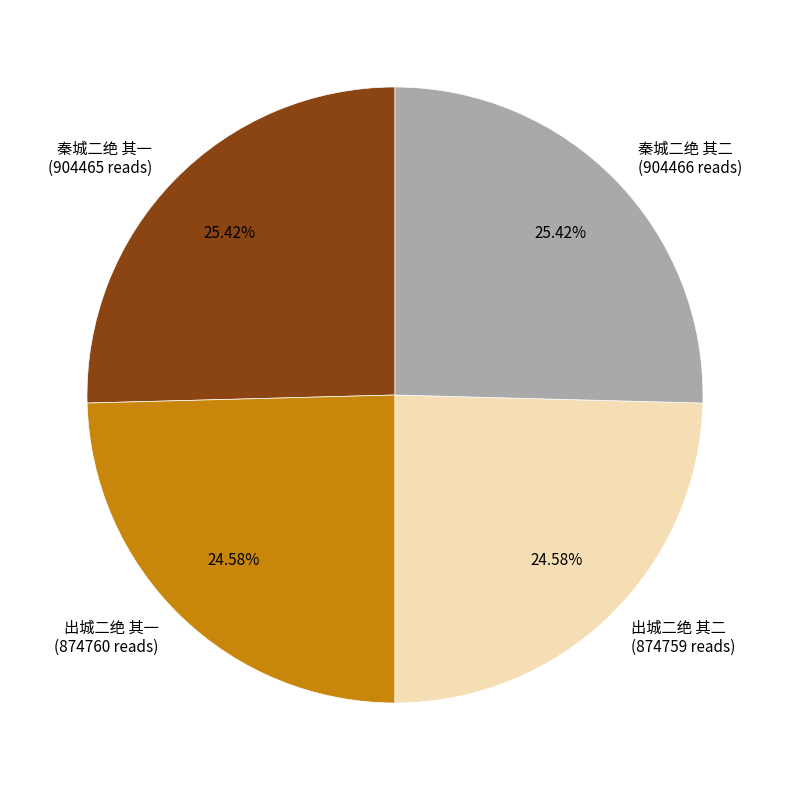

To the nearest percent, what percentage of the pie is 秦城二绝 其二?

25%